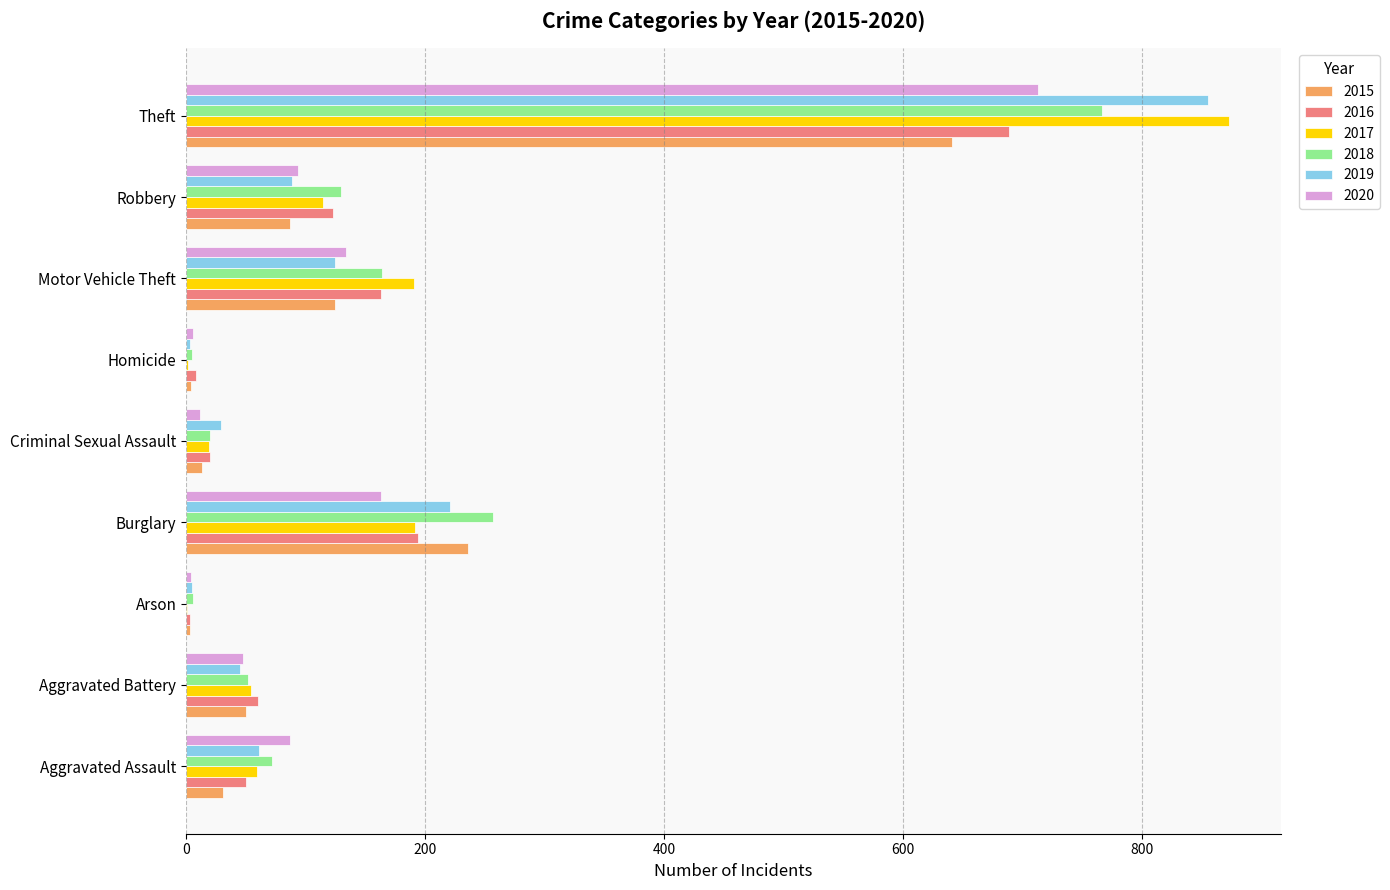

Which series changed the most between Motor Vehicle Theft and Theft?

2019